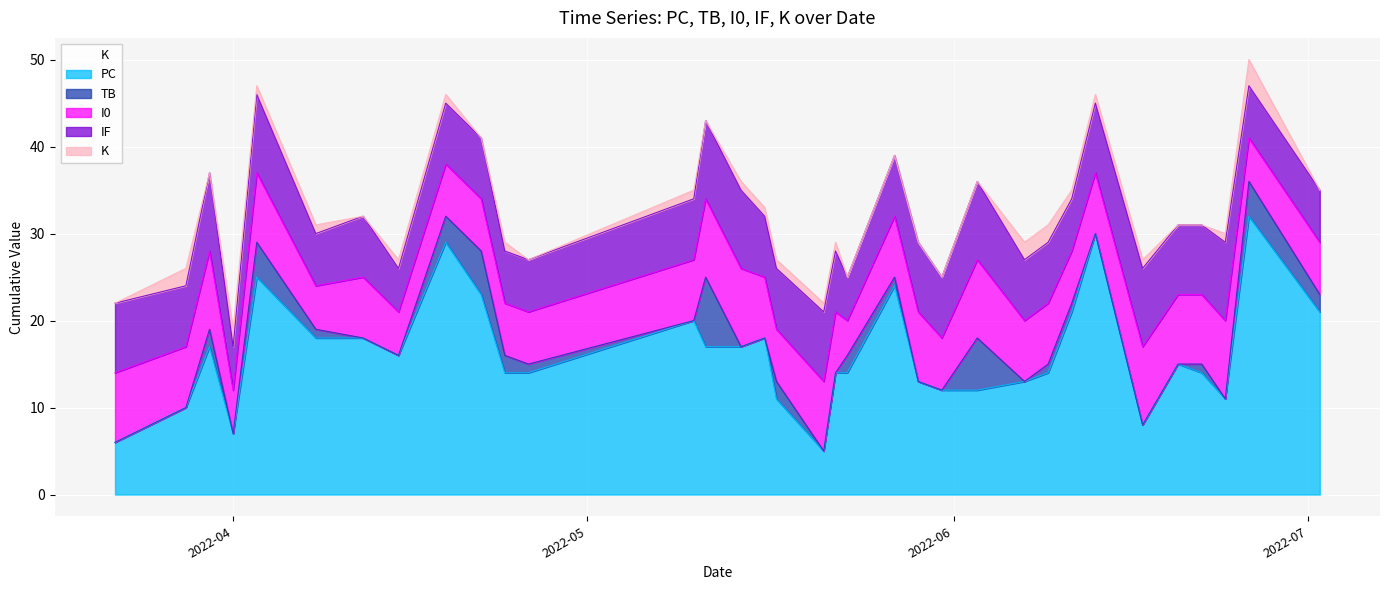

How many interior local peaks does the I0 series have?

8